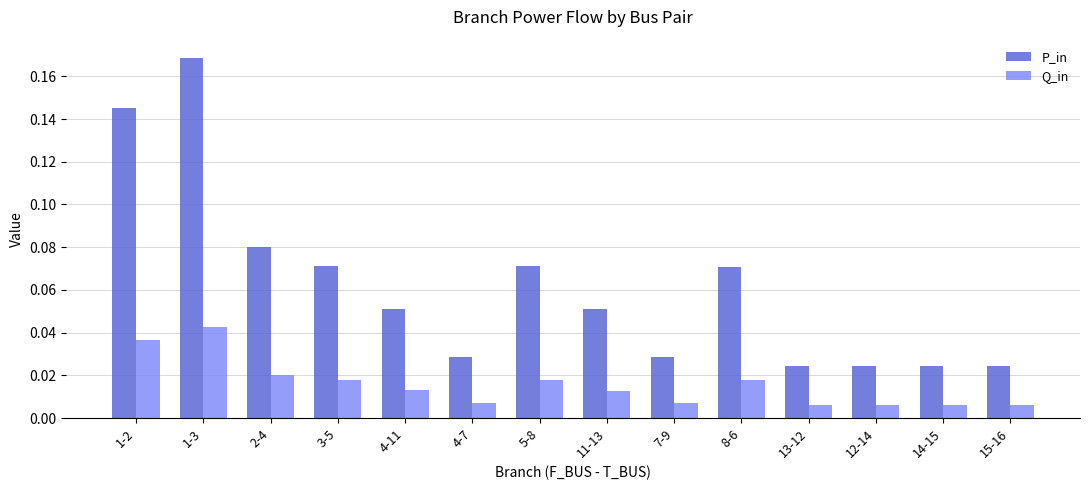

What are all the series names shown in the legend?

P_in, Q_in